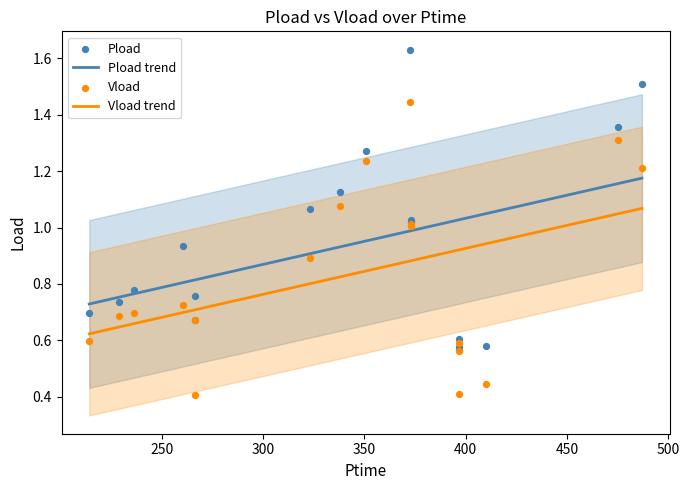

Which series has the largest Y range (max minus min)?

Pload